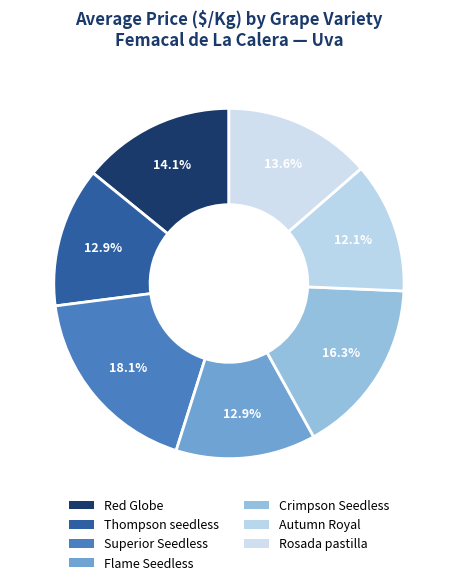

Is there any slice that represents more than half of the pie?

No